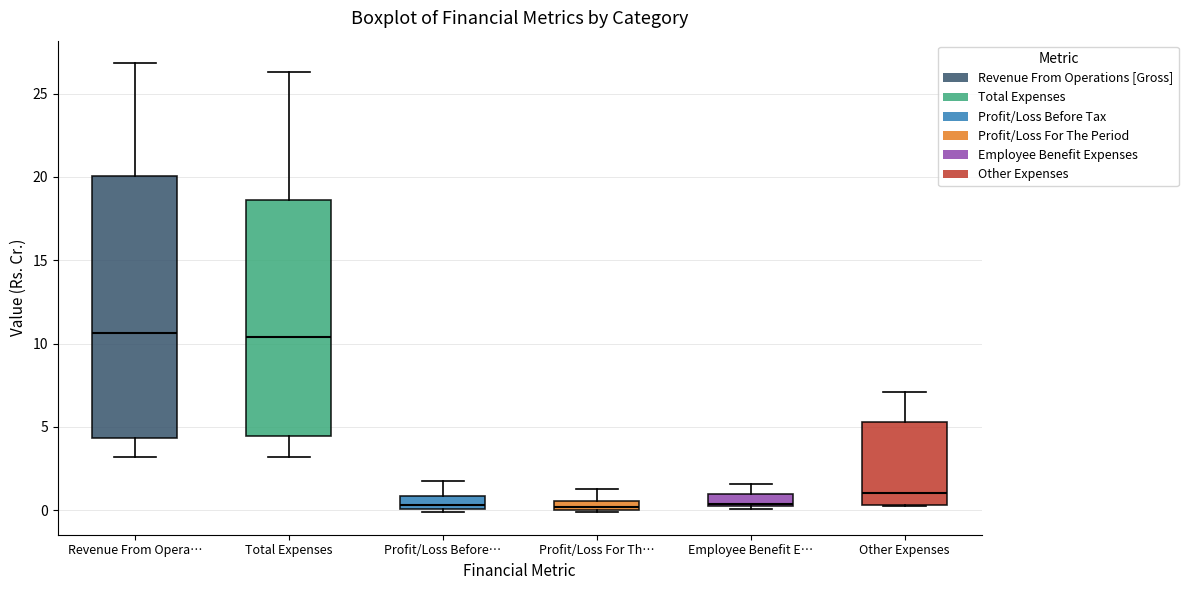

Which box is the tallest, from its lower edge to its upper edge?

Revenue From Opera…